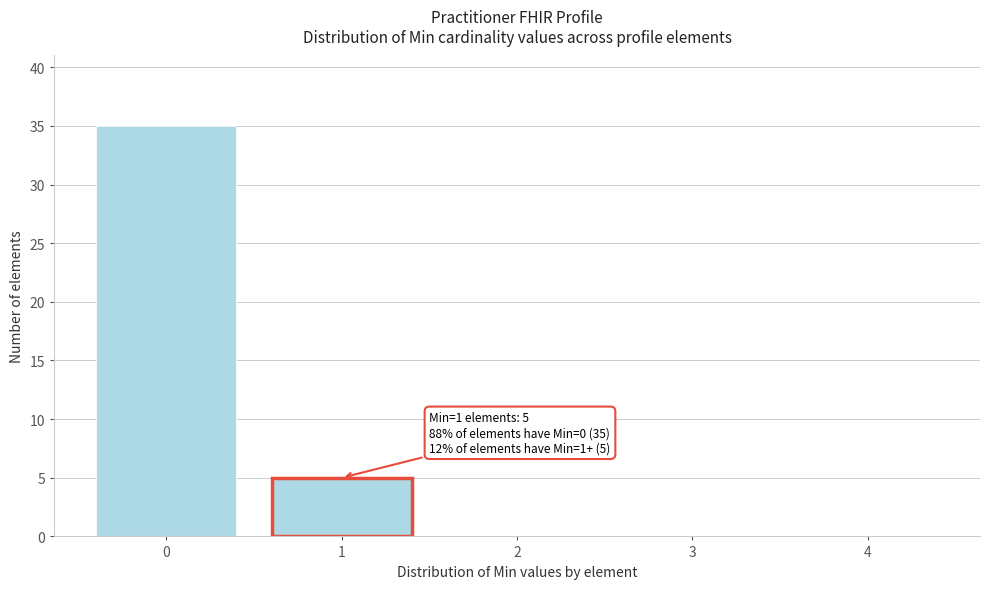

Reading left to right, extract all data points from this chart.

0=35	1=5	2=0	3=0	4=0